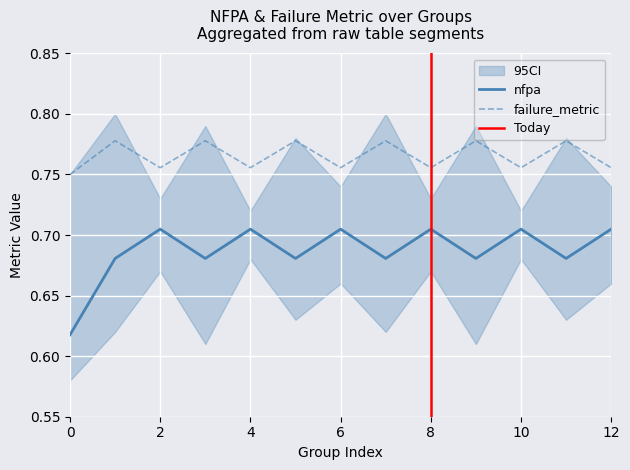

Is it true that failure_metric equals 0.5 at 0?

False